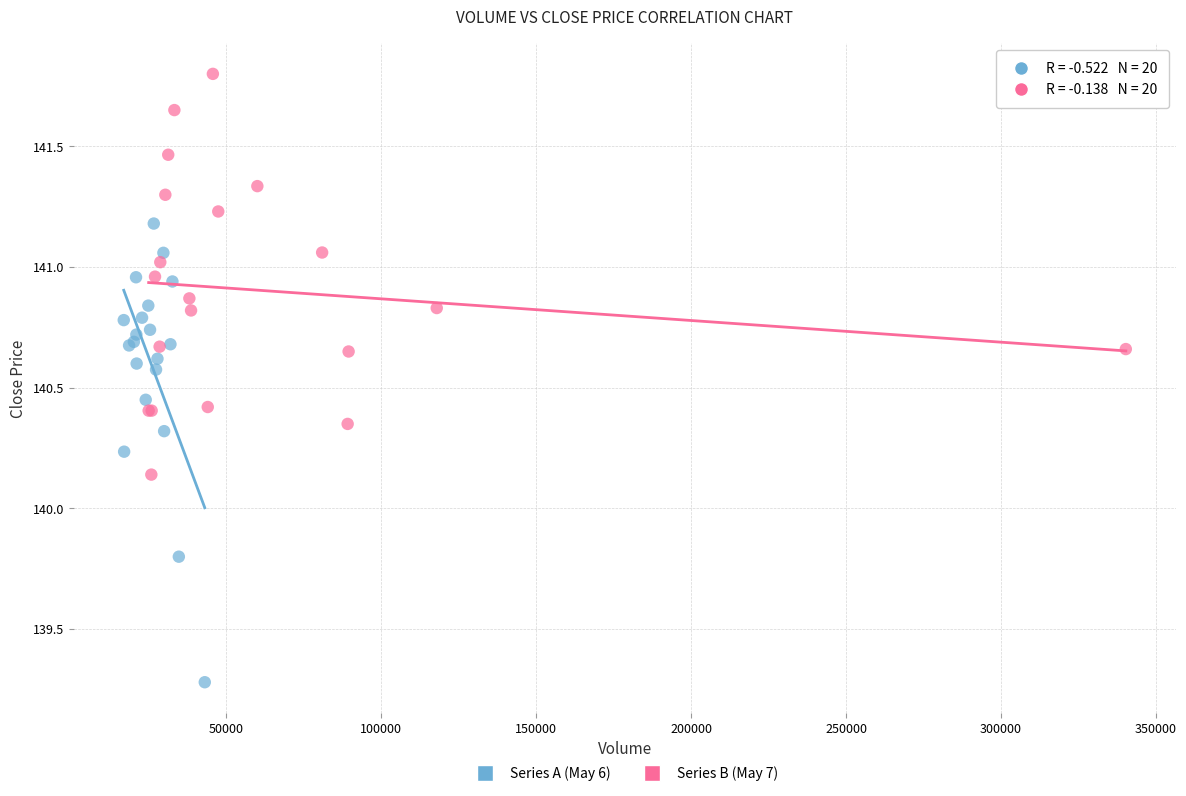

Which series reaches the maximum Y coordinate?

Series B (May 7)